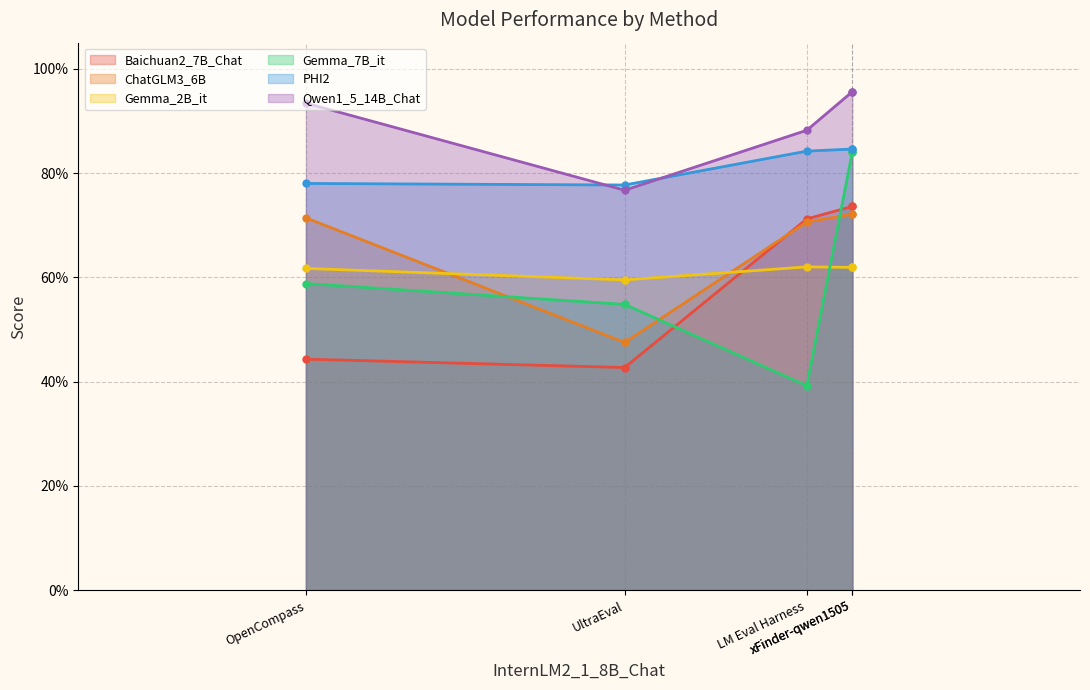

Between which two adjacent categories do Baichuan2_7B_Chat and ChatGLM3_6B first intersect?

UltraEval and LM Eval Harness